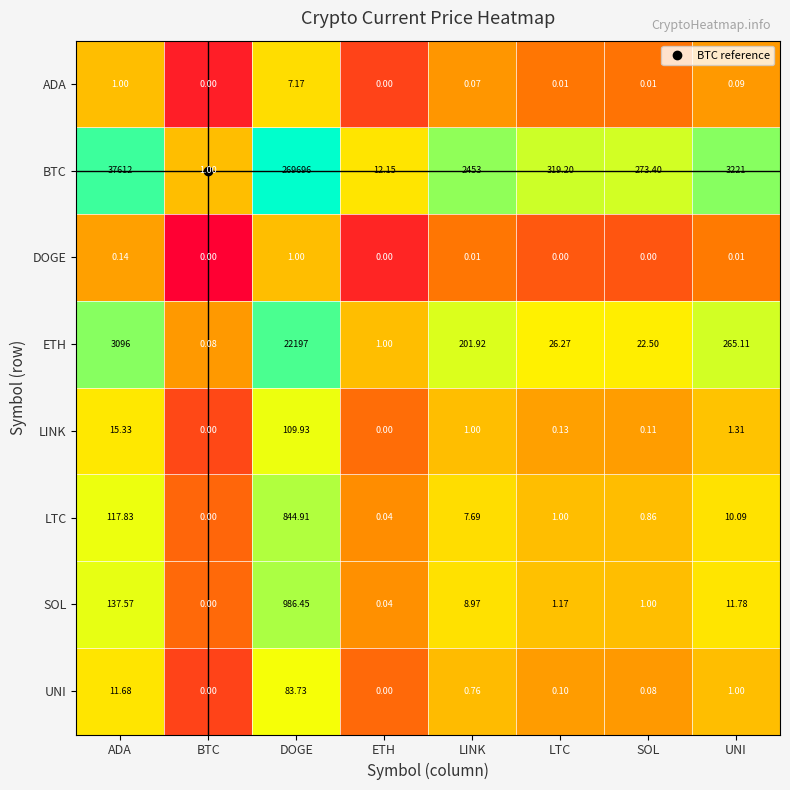

Which series has the largest range (max minus min)?

BTC